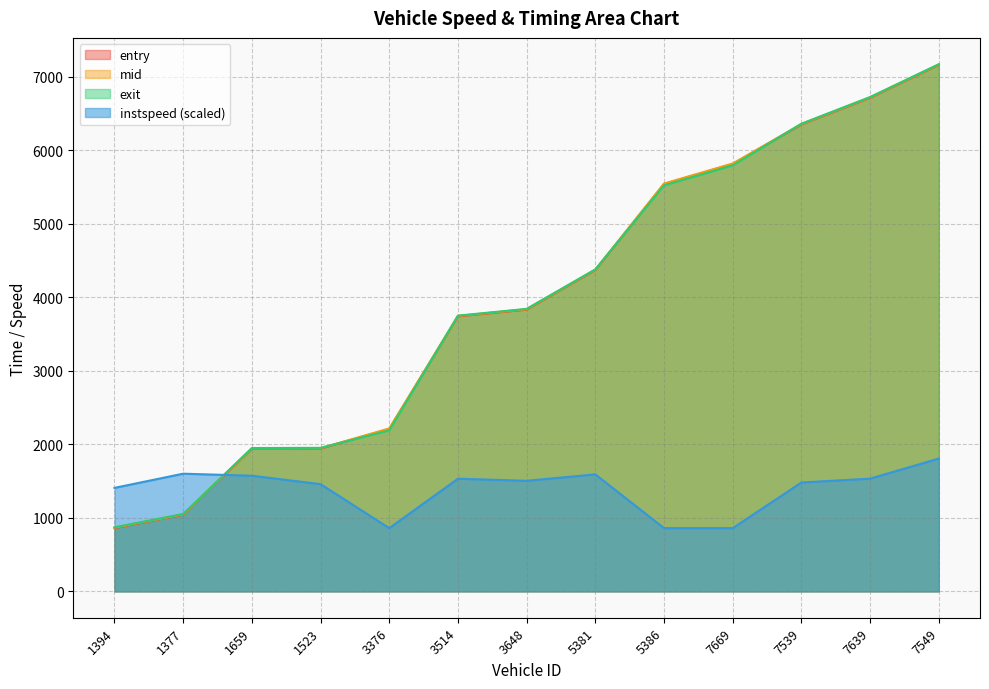

At which category is the sum across all series the highest?

7549